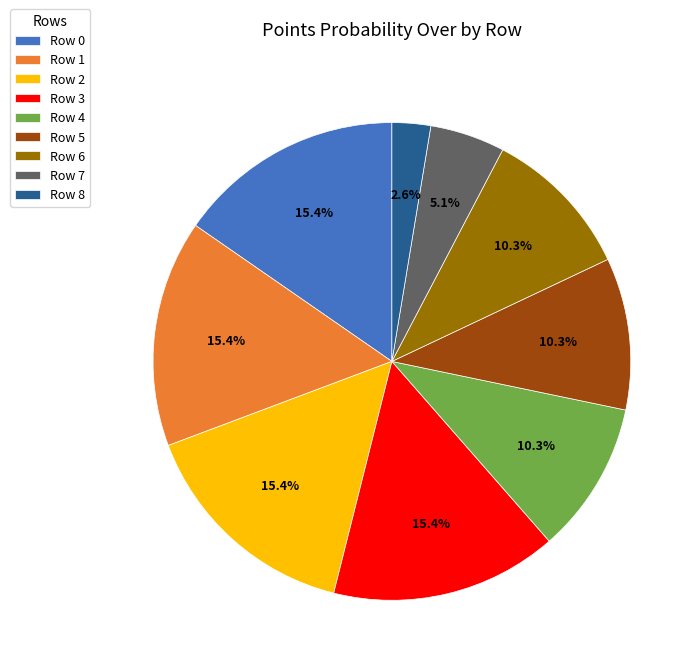

Which slice is the smallest?

Row 8